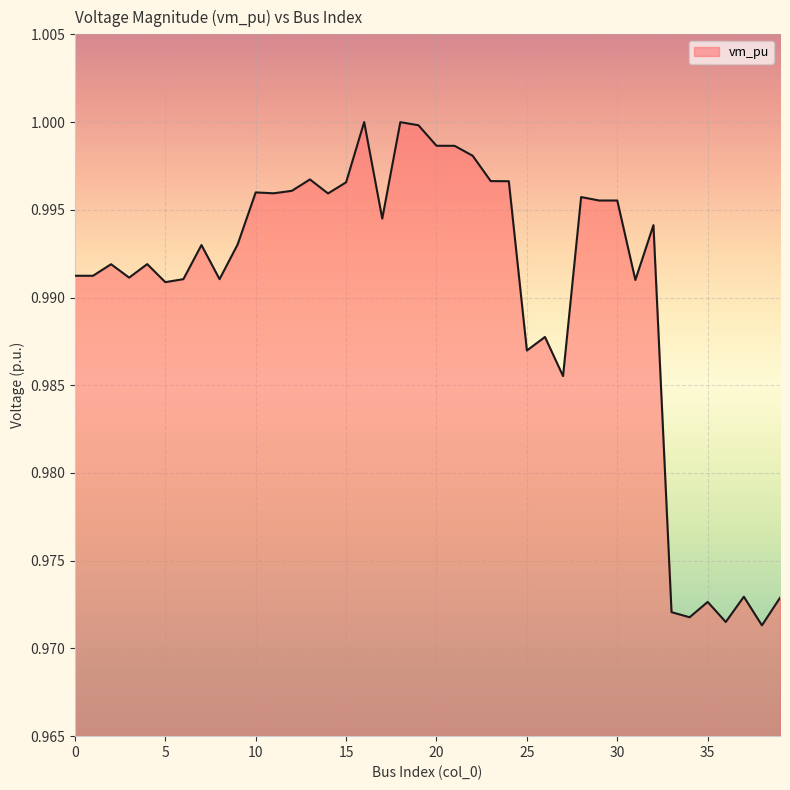

Where is the first local minimum?

1